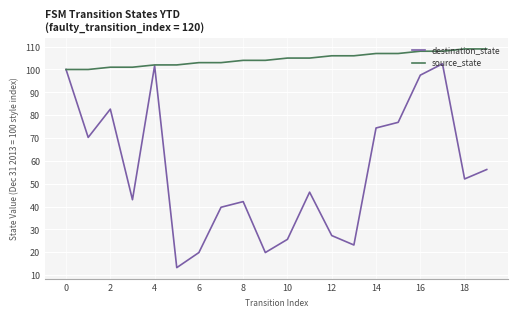

What is the greatest value displayed?

109.0